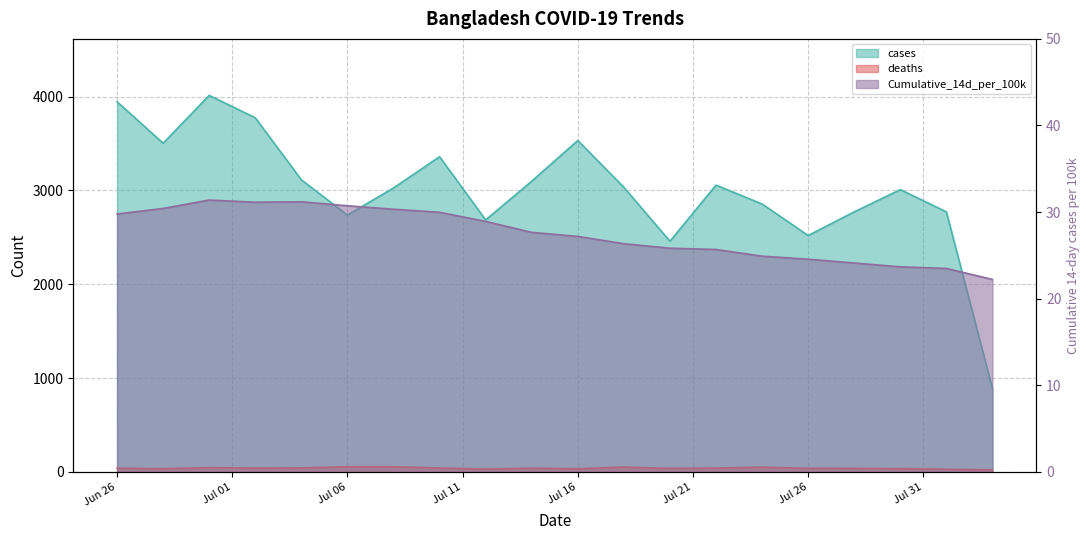

How many intersections are there between deaths and Cumulative_14d_per_100k?

1